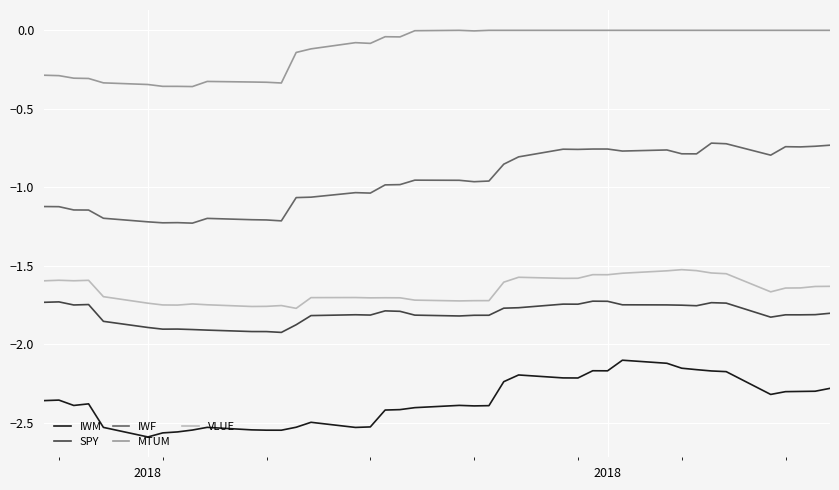

What is the difference between the maximum and minimum values in the IWF series?

0.5